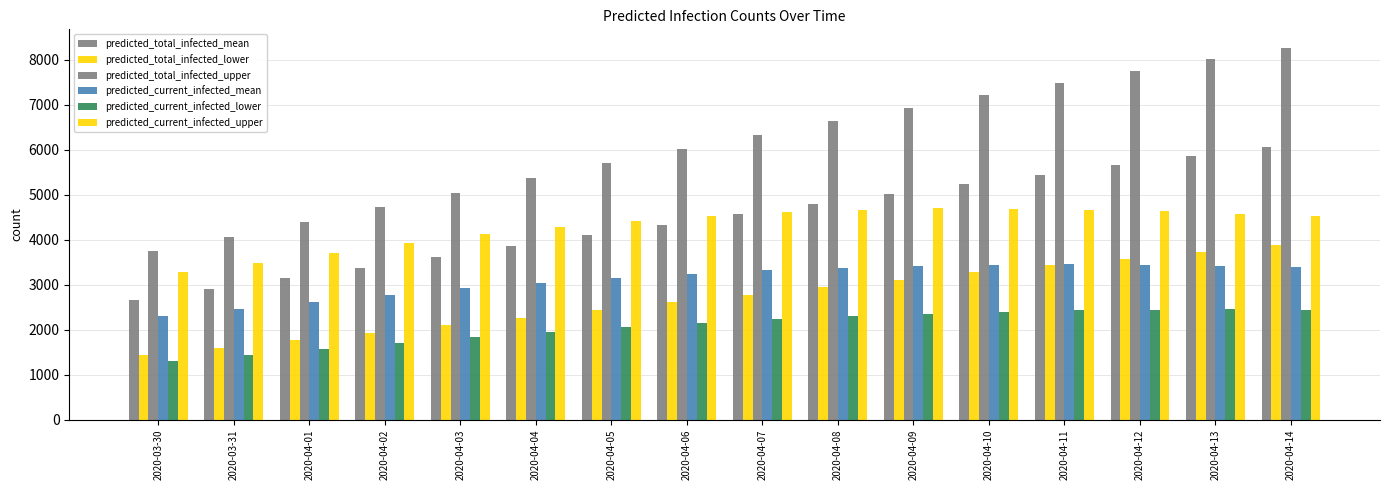

What is the label of the 2nd bar from the right?

2020-04-13